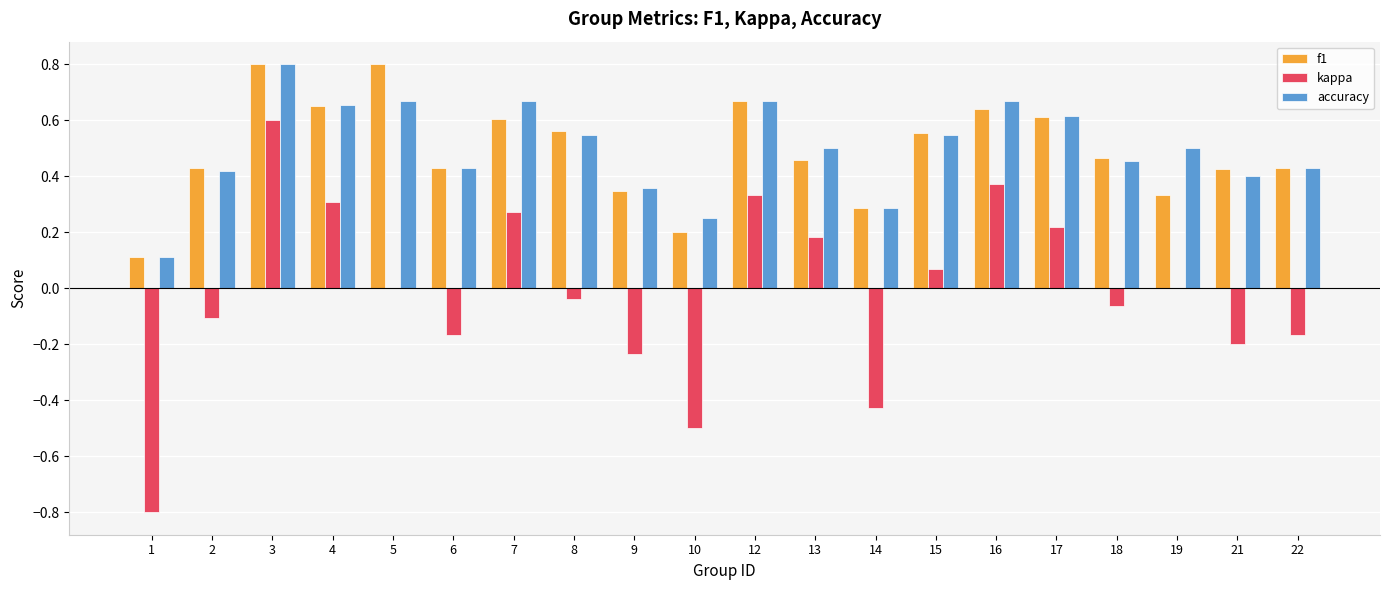

At which category is the sum across all series the highest?

3